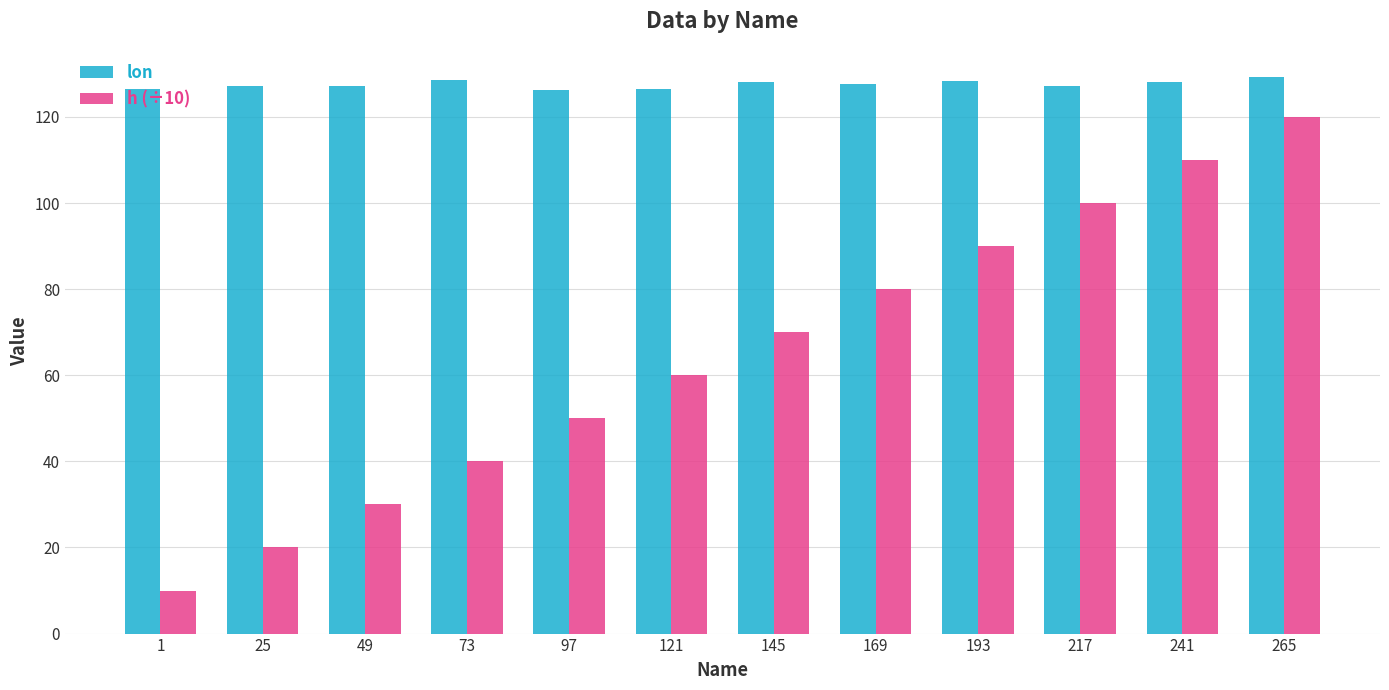

What is the value of the lon bar at the 7th from the left?

128.0